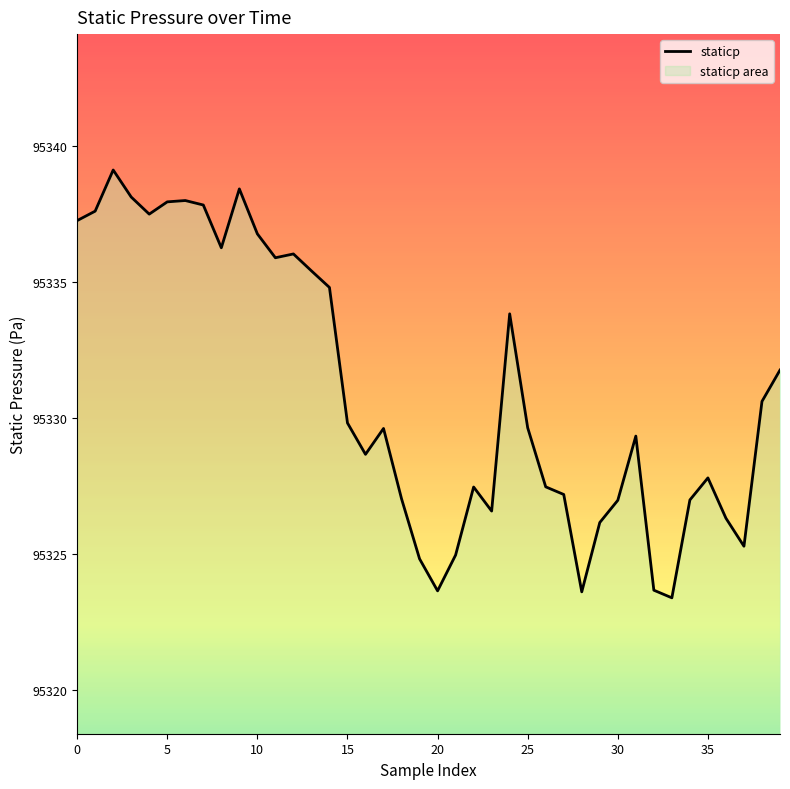

What is the sum of all values?

3813239.6